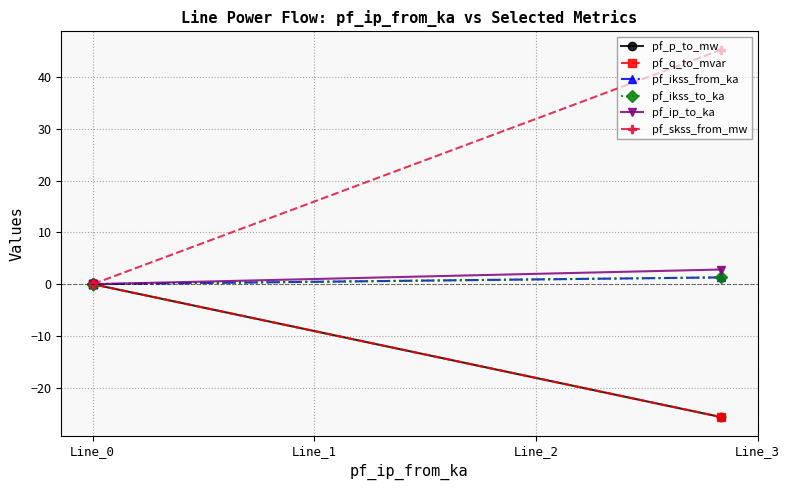

What is the sum of all pf_ip_to_ka values?

2.8